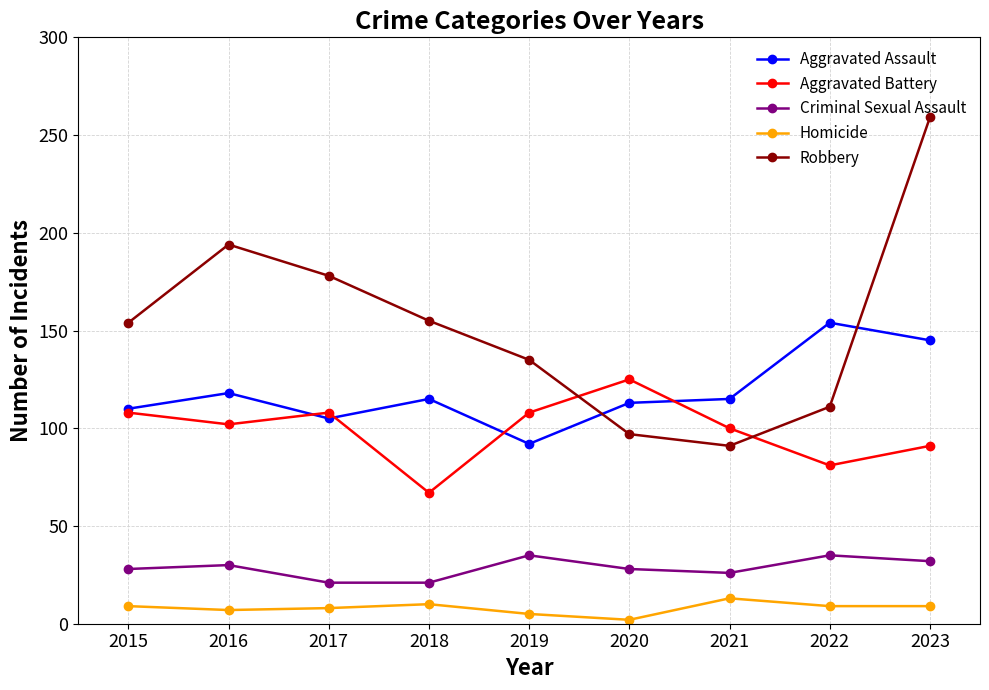

How many categories are shown in the chart?

9